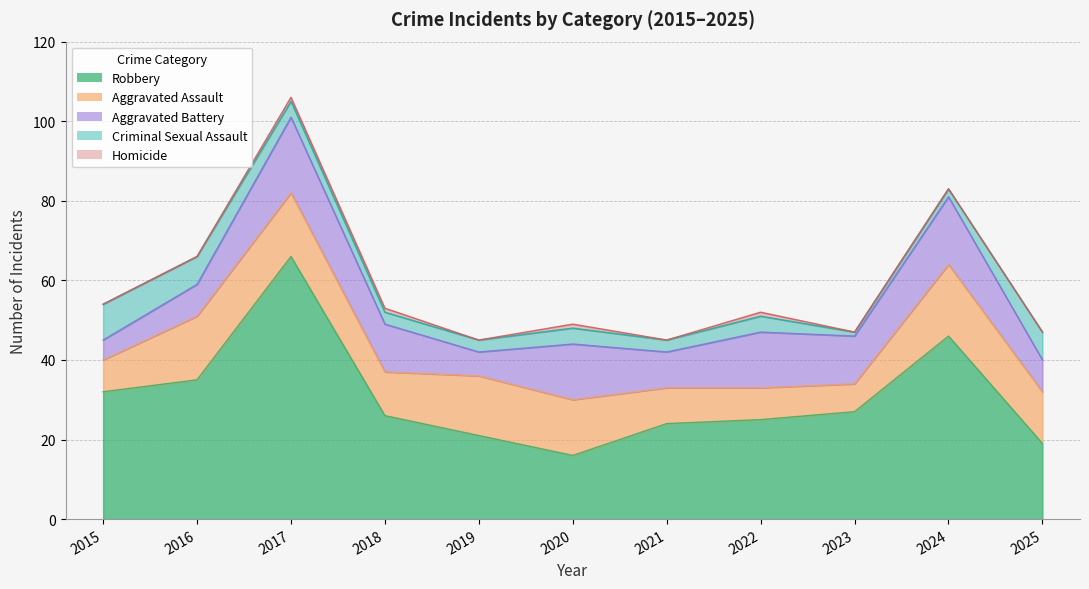

What is the greatest value displayed?

66